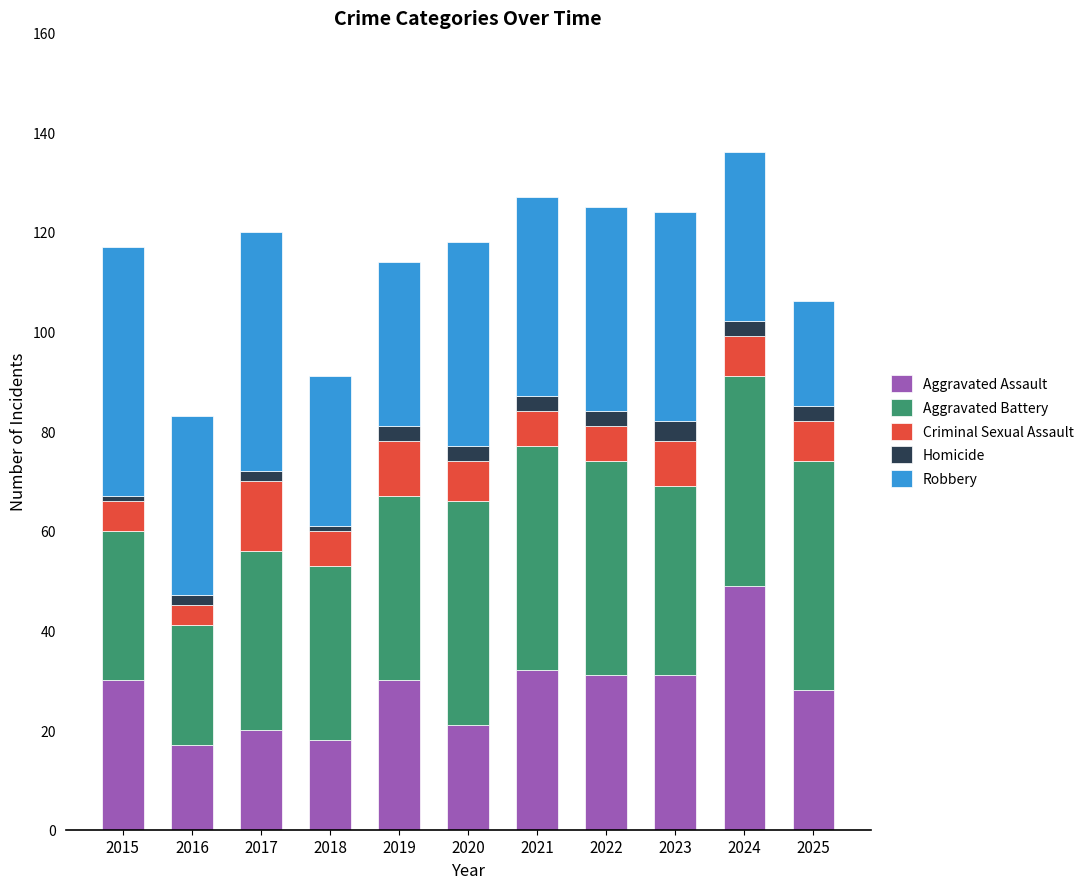

What is the difference between the second highest and second lowest values in the Aggravated Assault series?

14